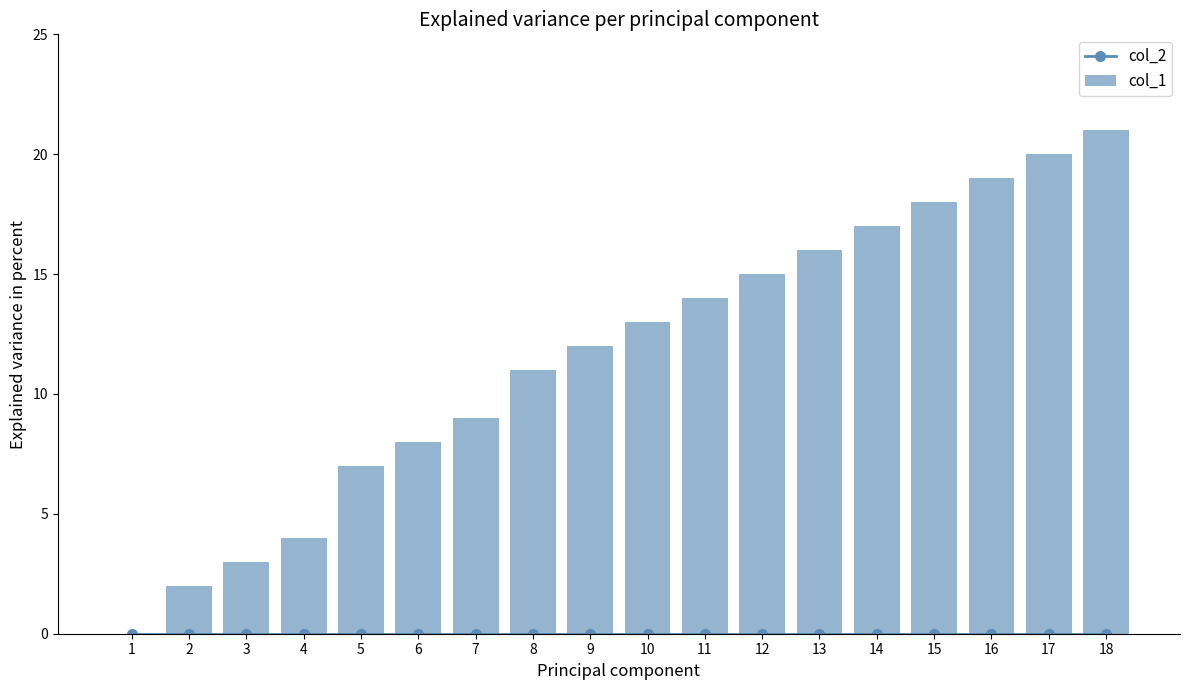

What is the difference between the maximum and minimum values in the col_1 series?

21